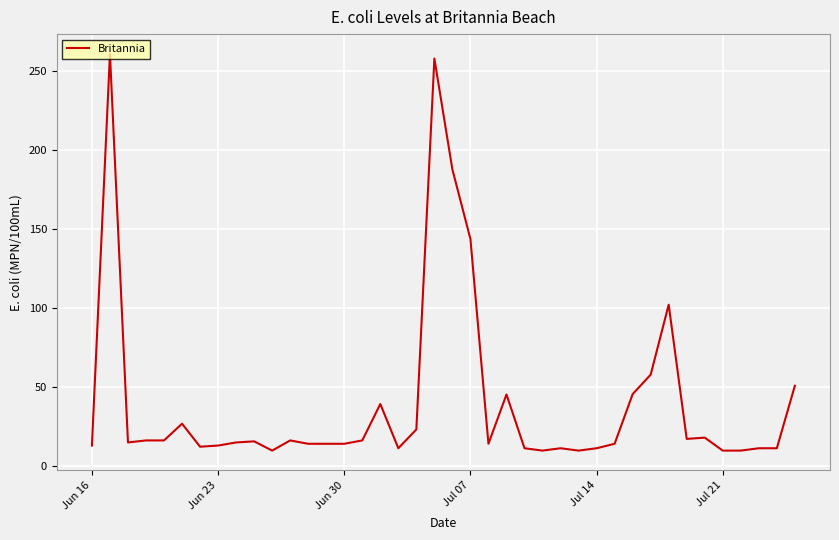

What is the maximum value shown in the chart?

261.1